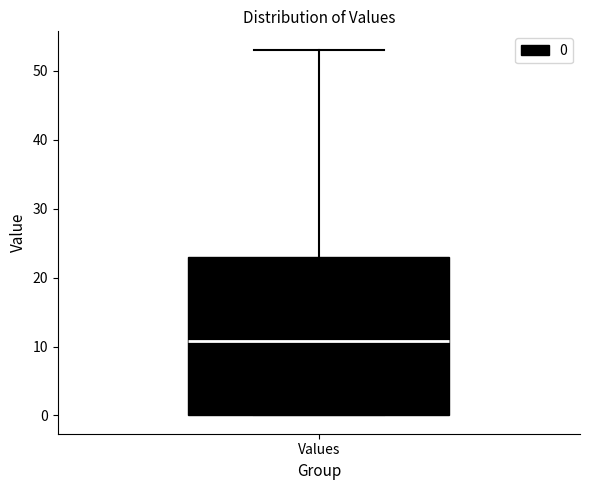

Where does the upper whisker of the box for Values end on the y-axis? The values are not printed on the chart, so give them approximately, as read against the axis.

53